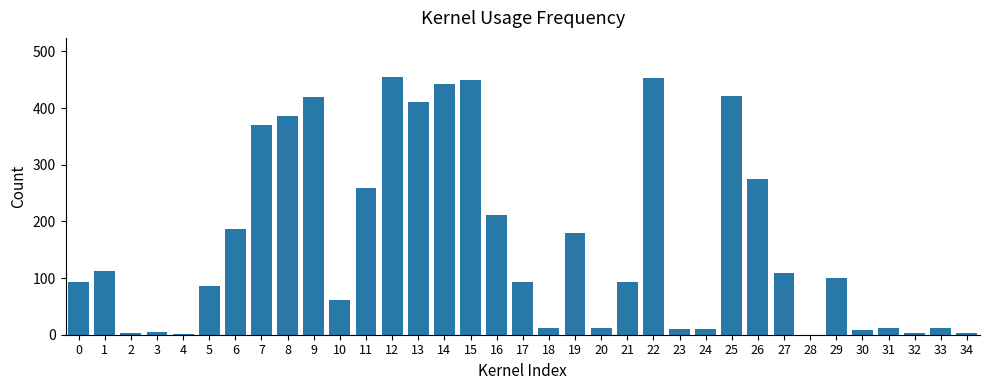

What is the sum of all values?

5759.3